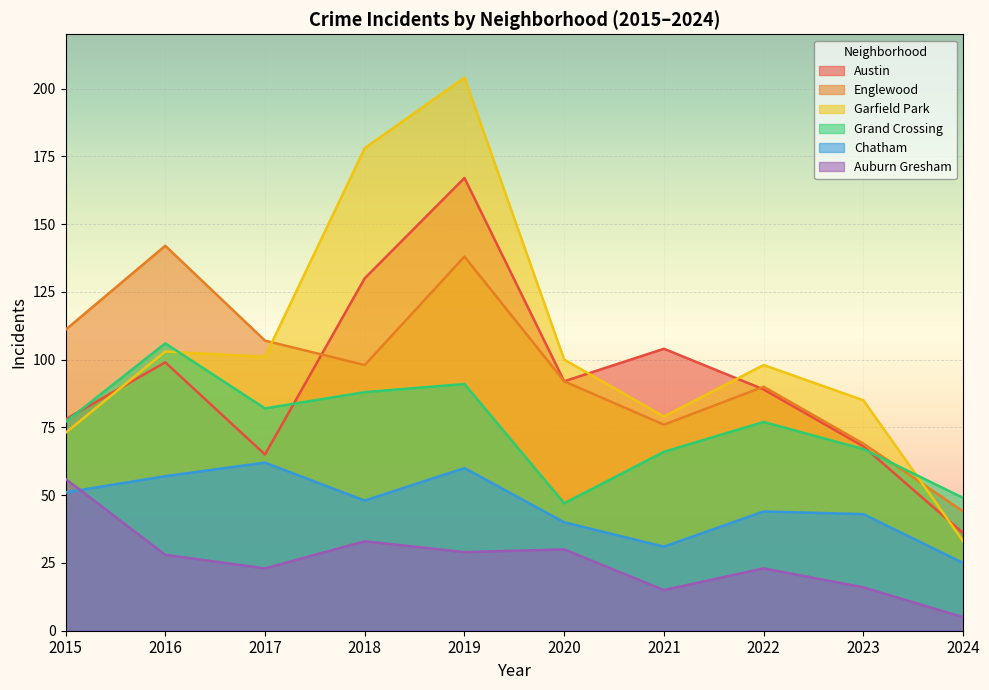

True or false: Chatham and Englewood cross at least once.

False